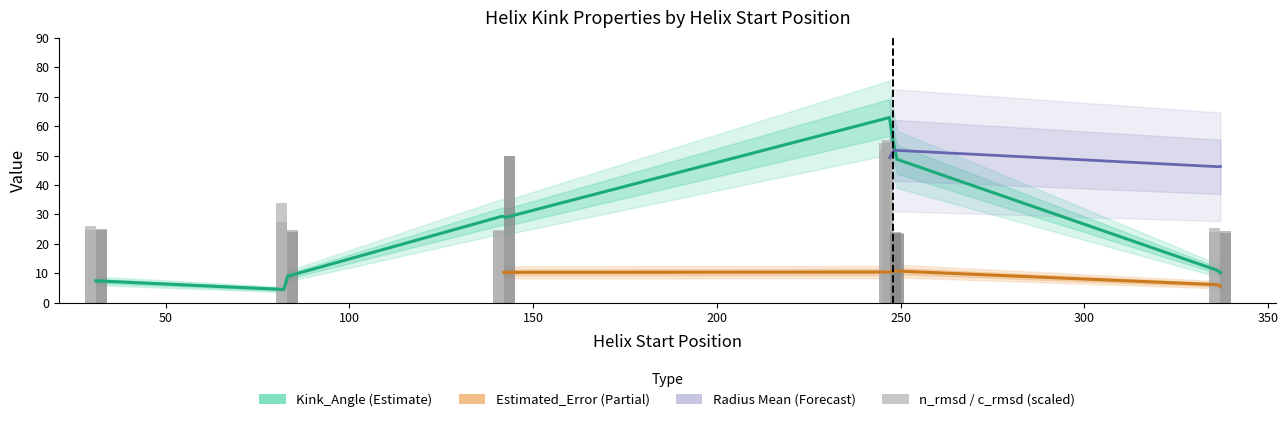

Which series has the widest spread of values?

Kink_Angle